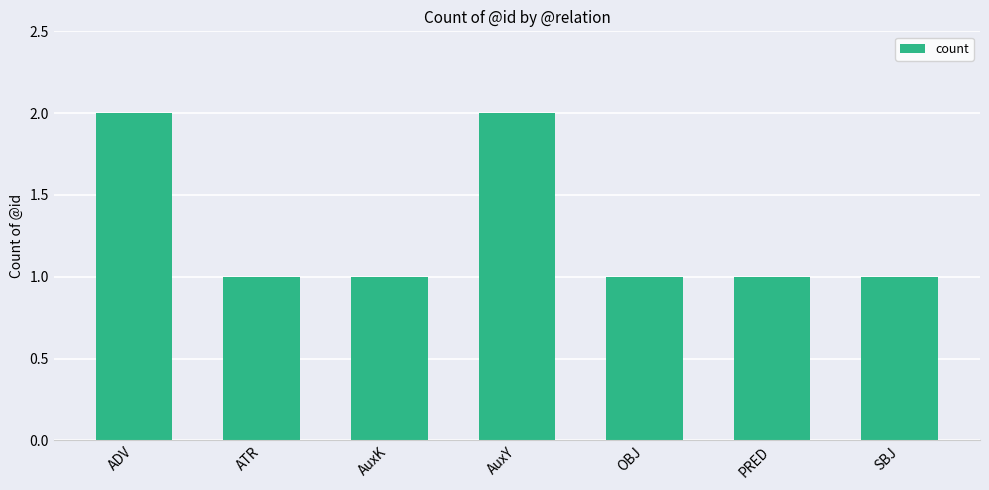

What is the maximum value shown in the chart?

2